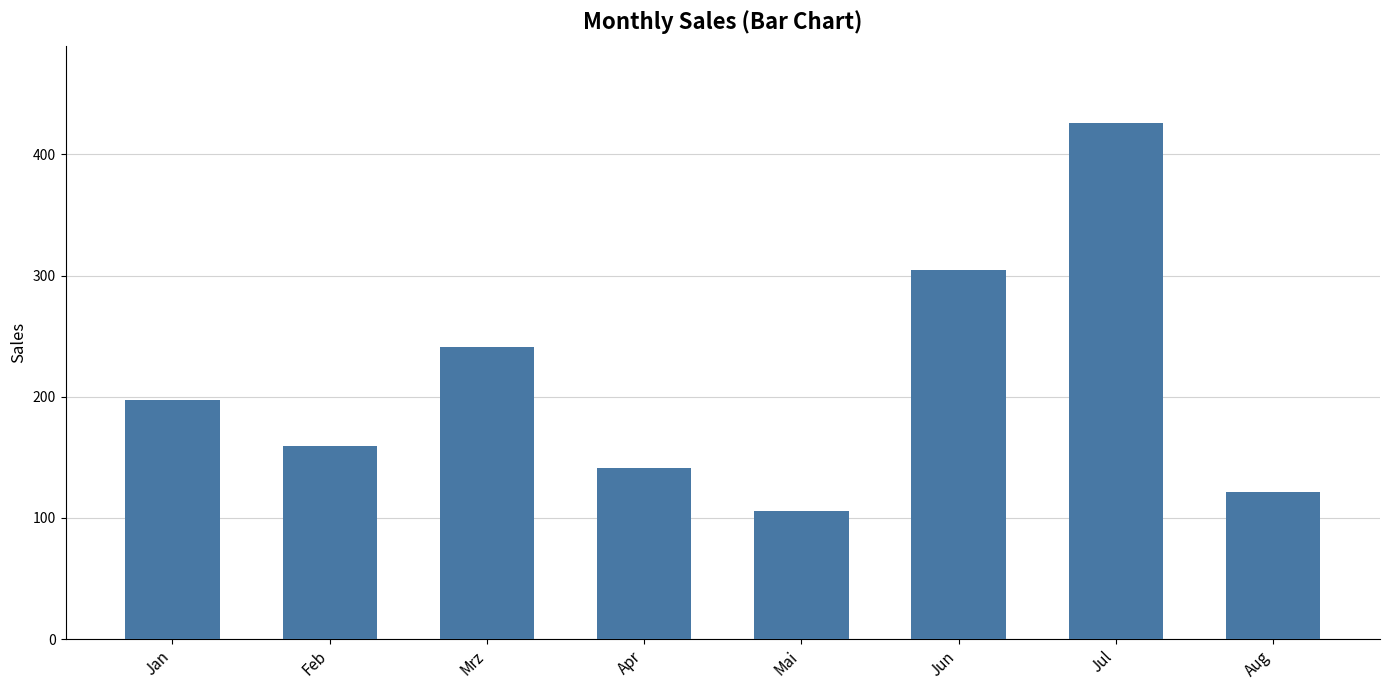

What is the label of the 1st bar from the right?

Aug